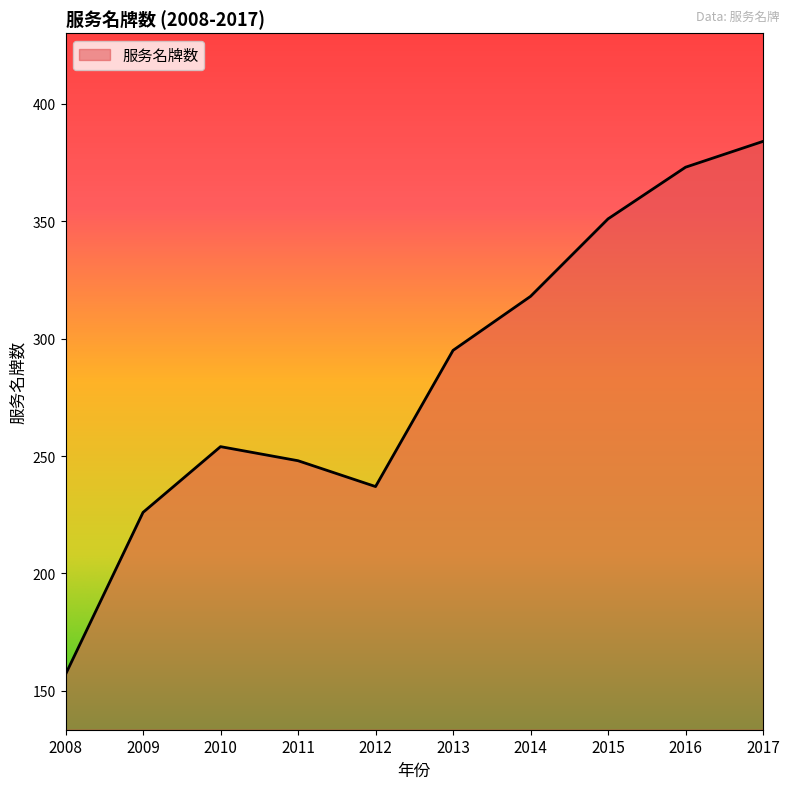

List the labels in order of value, largest first.

2017, 2016, 2015, 2014, 2013, 2010, 2011, 2012, 2009, 2008